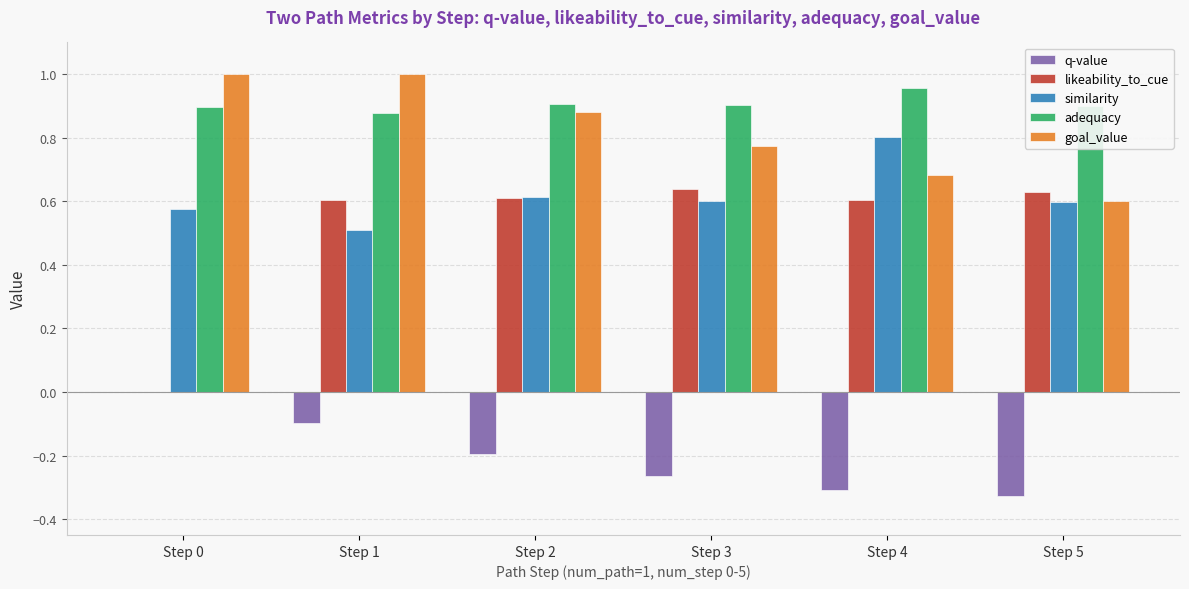

Which series changed the most between Step 0 and Step 5?

likeability_to_cue